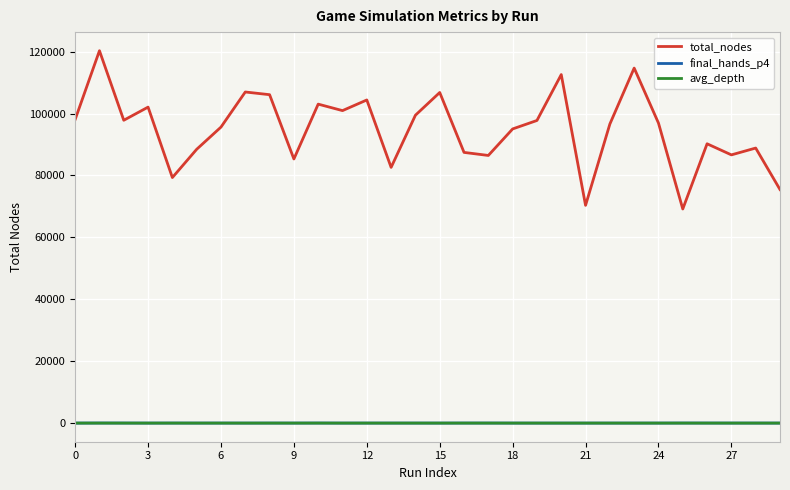

Which series has the widest spread of values?

total_nodes